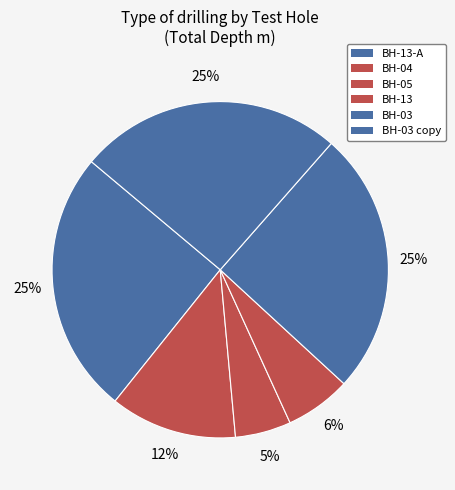

How many slices are in this pie chart?

6